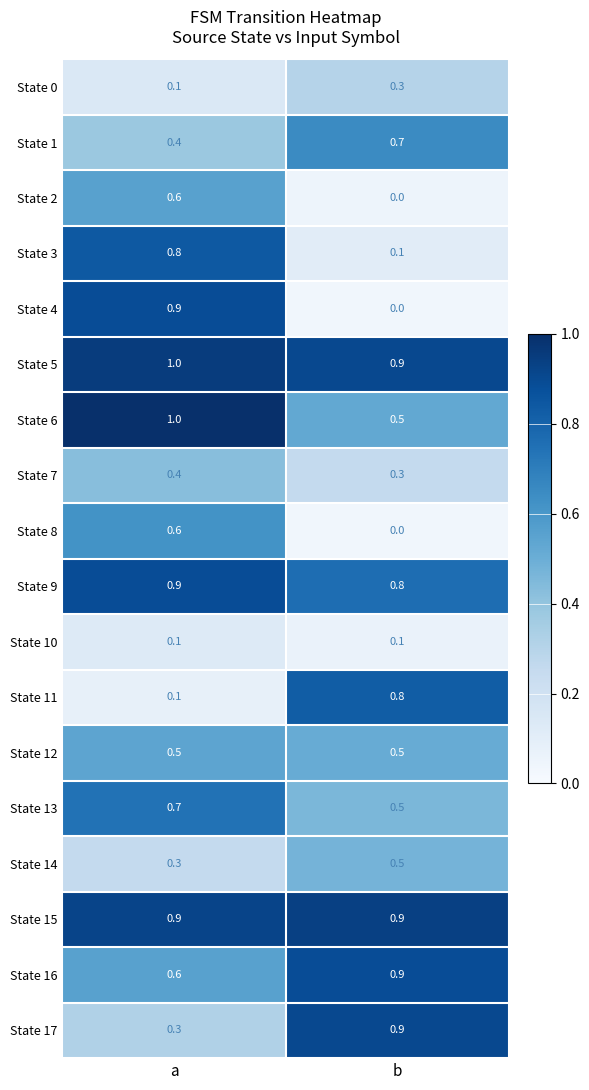

Which series changed the most between a and b?

State 4